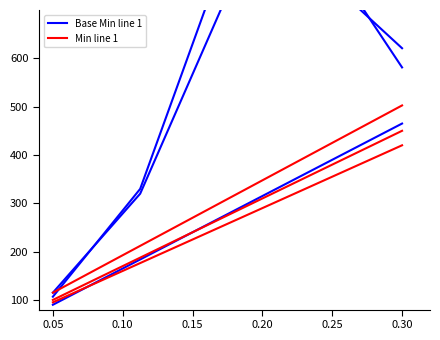

Which has a higher value, 0.05 or 0.10?

0.10